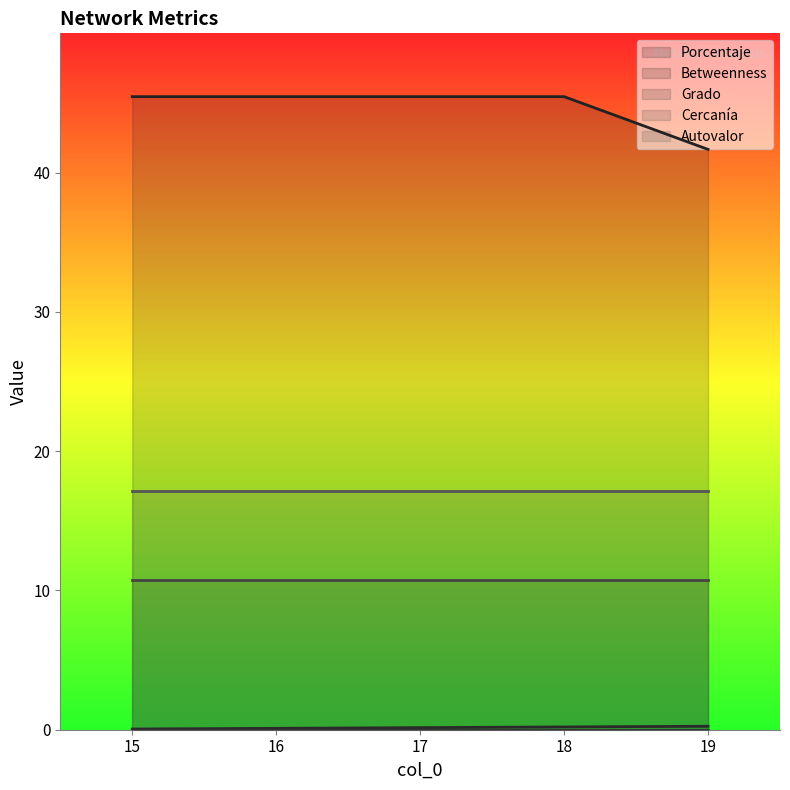

Reading right to left, list all the values displayed in this chart.

Porcentaje: 0.2	0.2	0.1	0.1	0.1
Betweenness: 41.7	45.5	45.5	45.5	45.5
Grado: 0.0	0.0	0.0	0.0	0.0
Cercanía: 10.7	10.7	10.7	10.7	10.7
Autovalor: 17.2	17.2	17.2	17.2	17.2